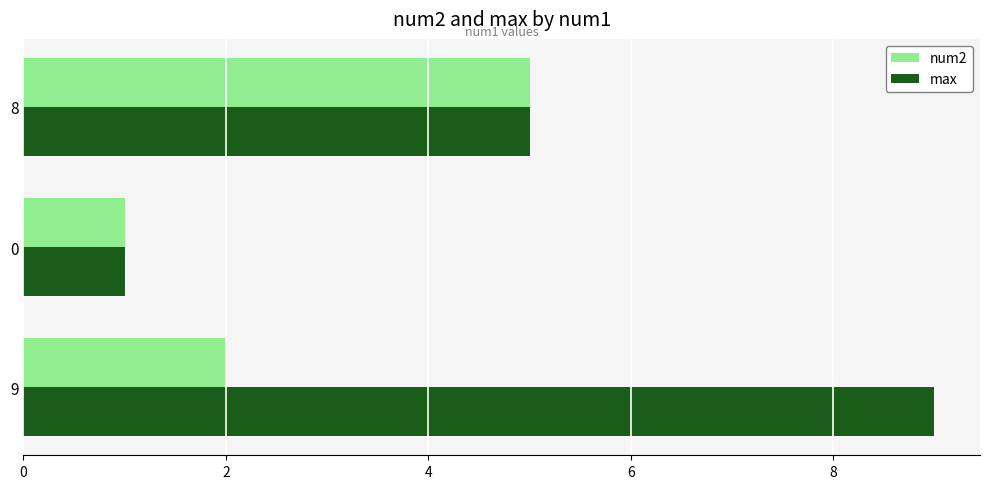

How many distinct data groups are displayed?

2